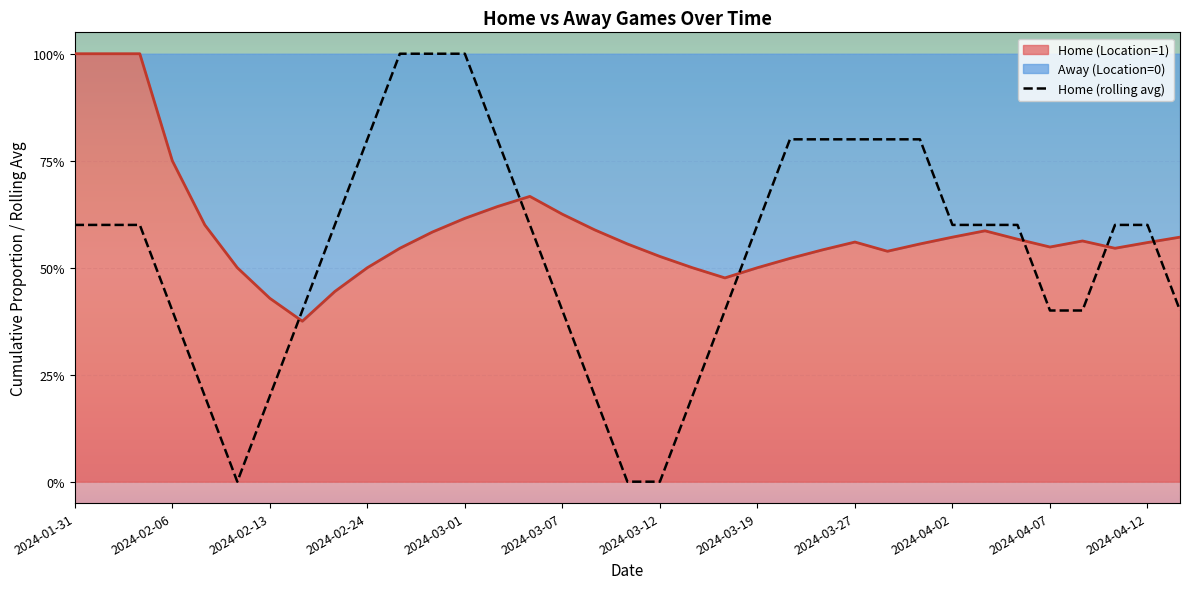

True or false: there are more than 0 points higher than both neighbors.

False